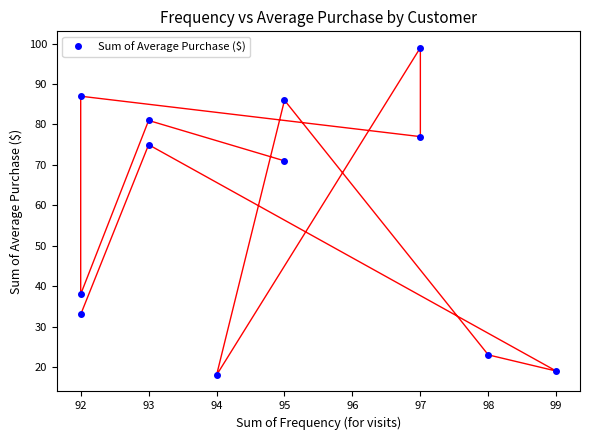

How many points are lower than both their immediate neighbors (excluding endpoints)?

4